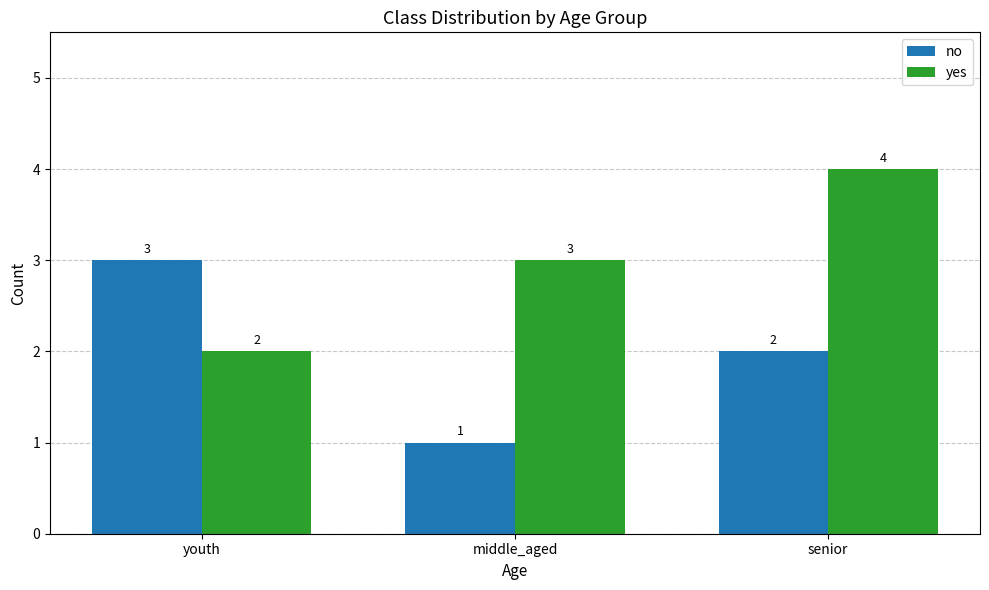

What is the label of the 1st bar from the right?

senior